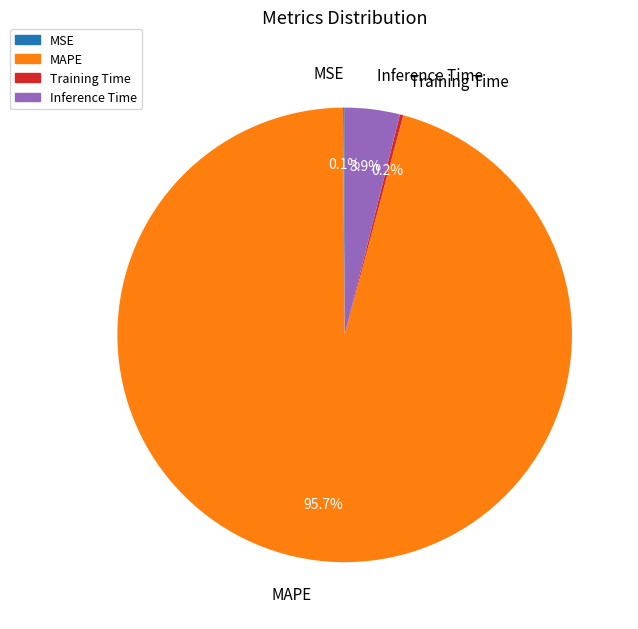

Does MAPE account for over 50% of the chart?

Yes